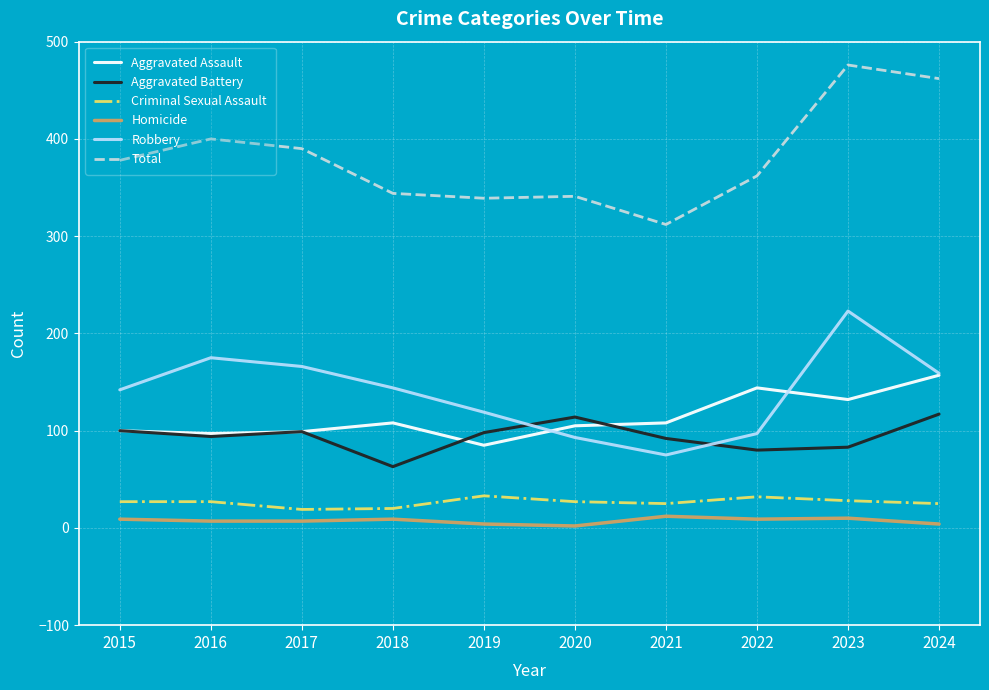

Between 2017 and 2024, which series saw the biggest shift?

Total